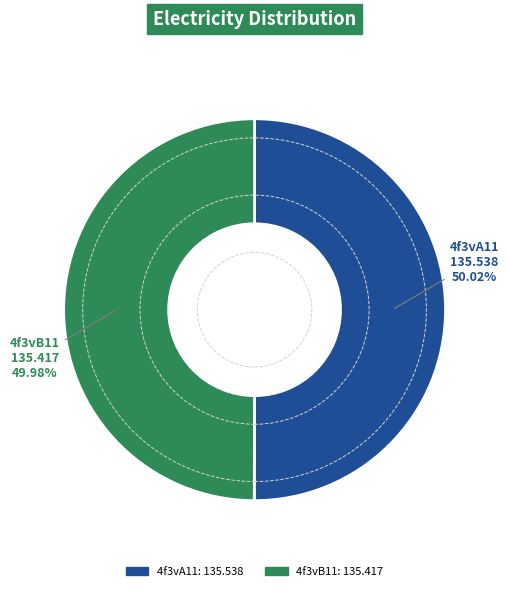

Is it true that 4f3vA11 is 50% of the pie?

True